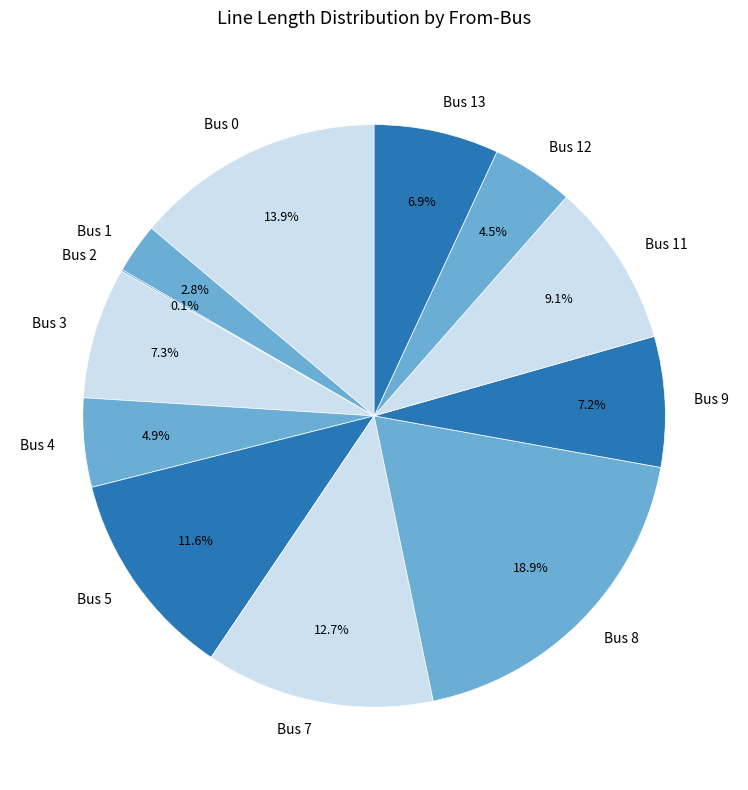

Is the sum of Bus 3 and Bus 11 greater than half?

No